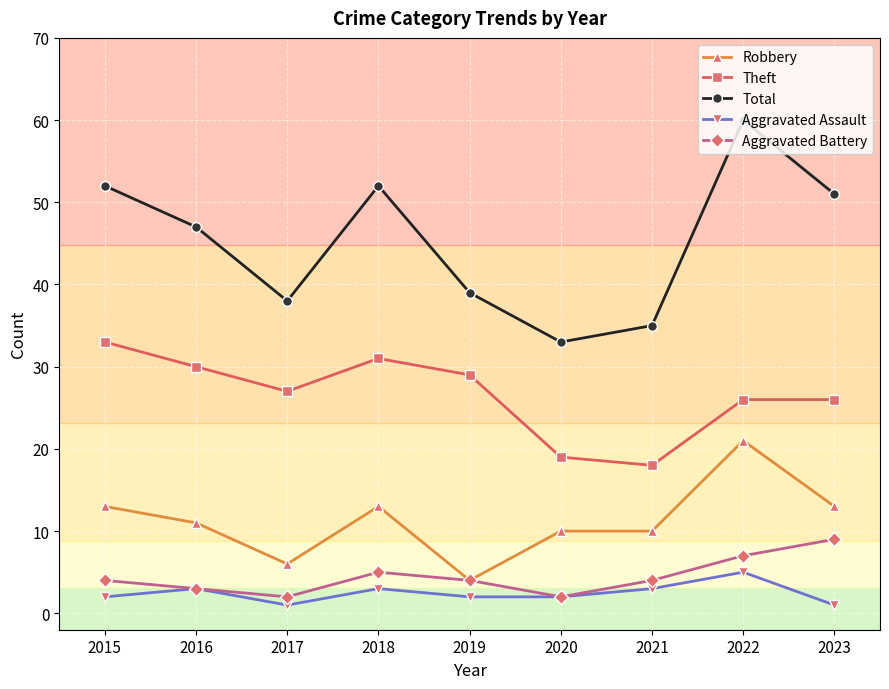

The value of Theft at 2016 is 30. True or false?

True